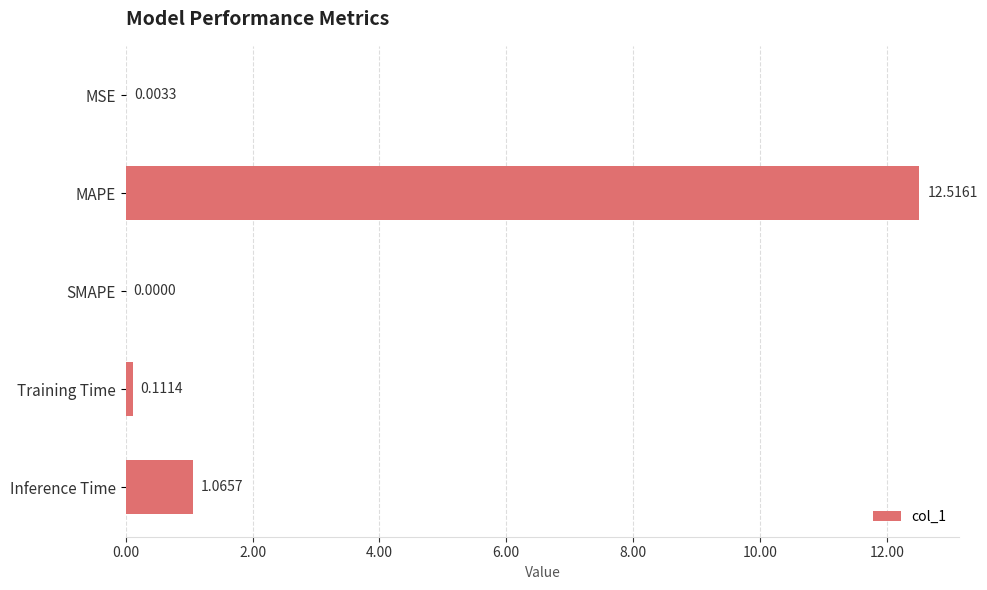

What is the sum of all values?

13.7